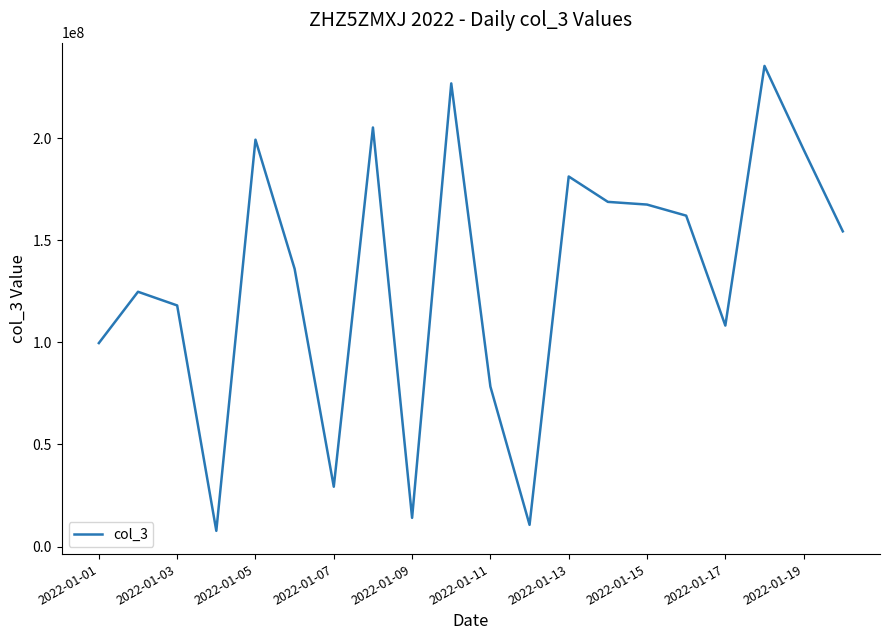

What is the greatest value displayed?

235377136